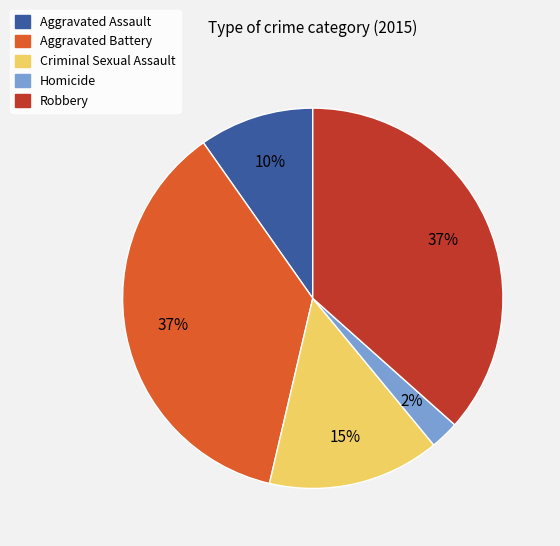

Between Criminal Sexual Assault and Aggravated Battery, which is larger?

Aggravated Battery